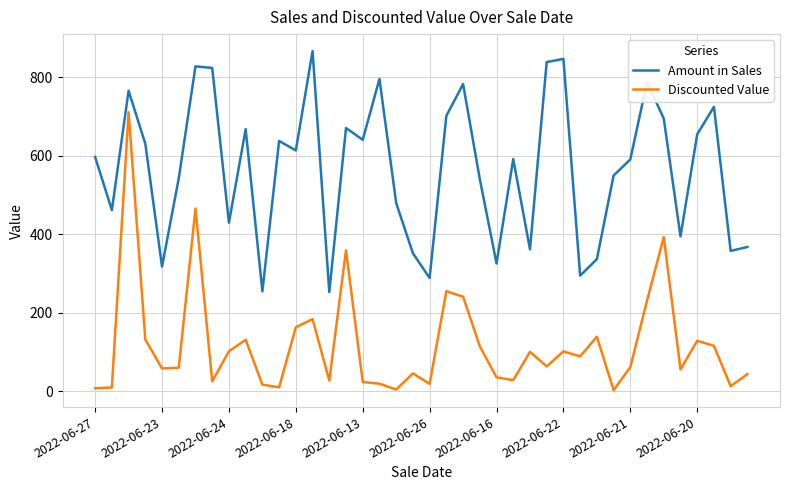

What is the highest value of the Amount in Sales series?

867.0